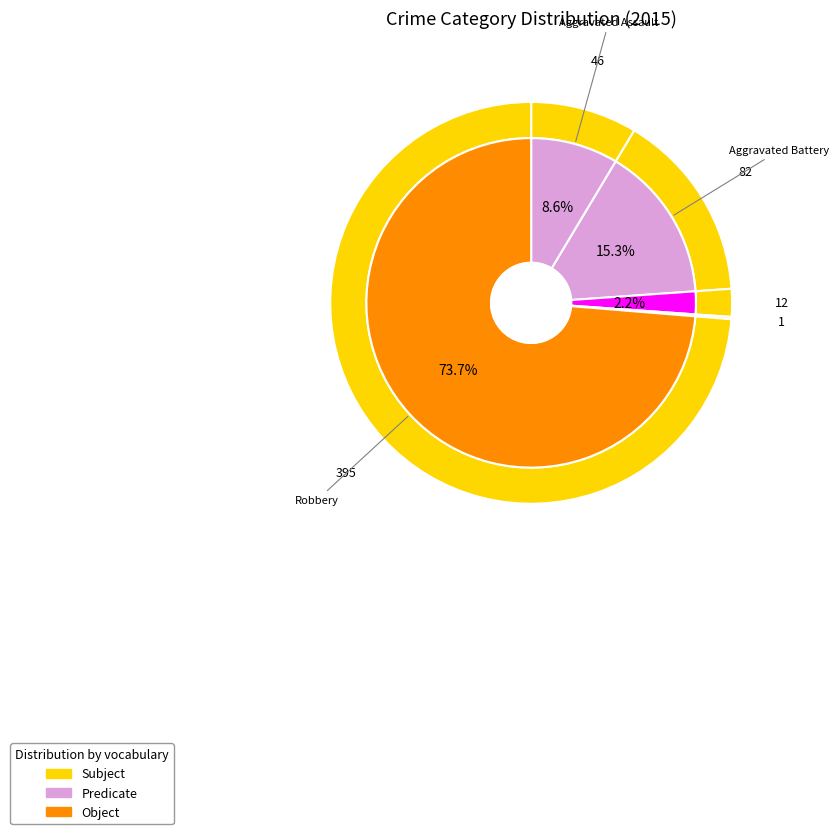

What is the change in value from Aggravated Assault to Robbery?

+349